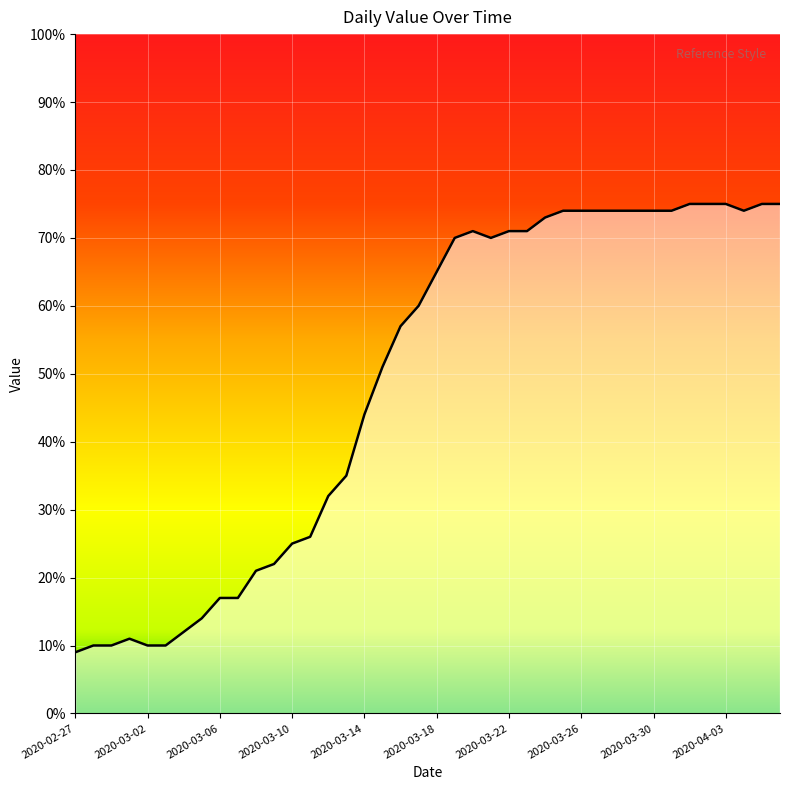

What is the minimum value shown in the chart?

9